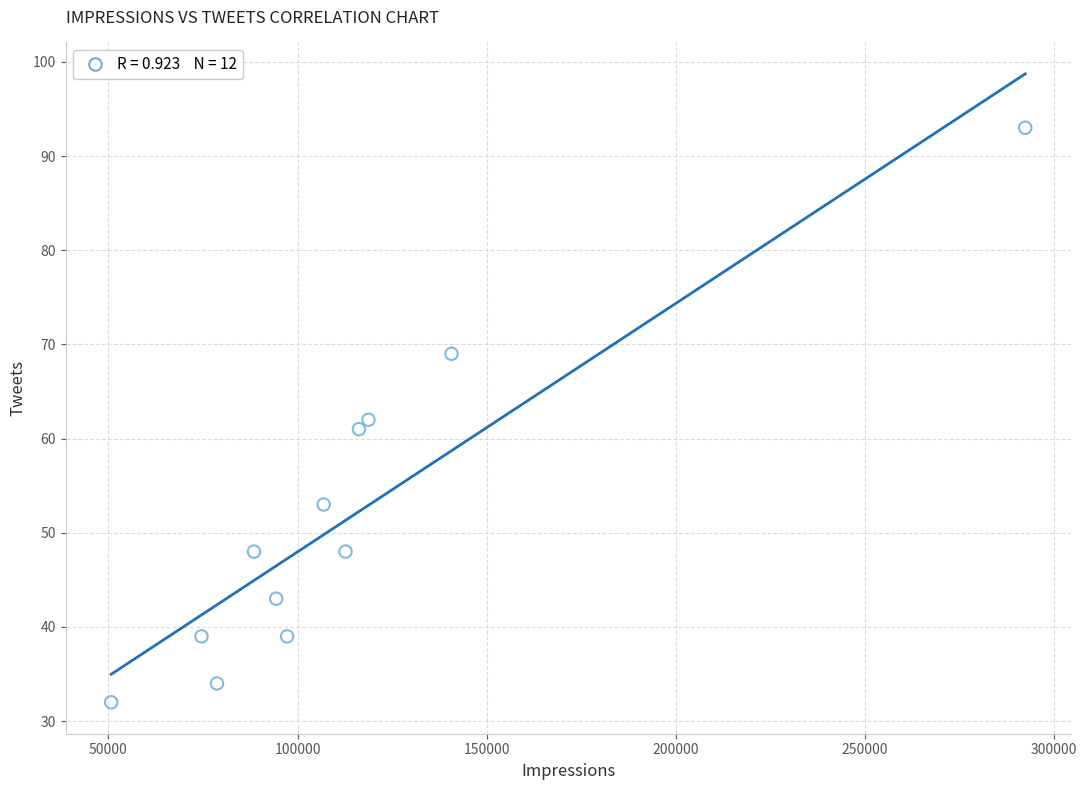

What is the range of X values (max minus min)?

241589